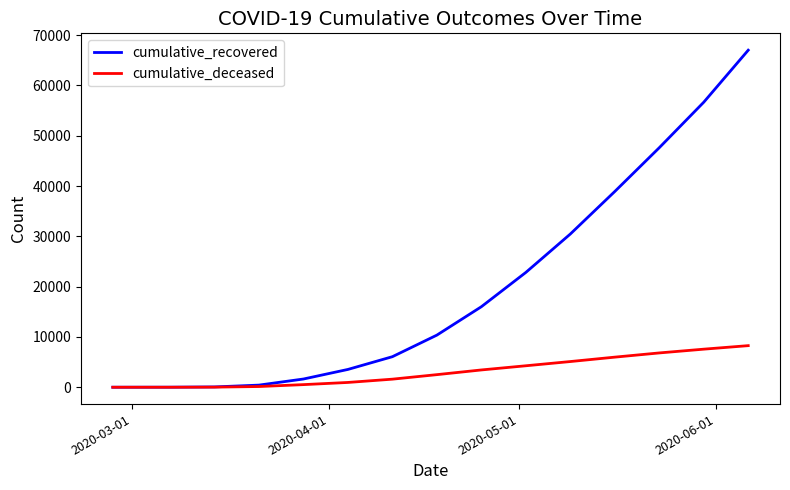

Which series has the largest total across all categories?

cumulative_recovered